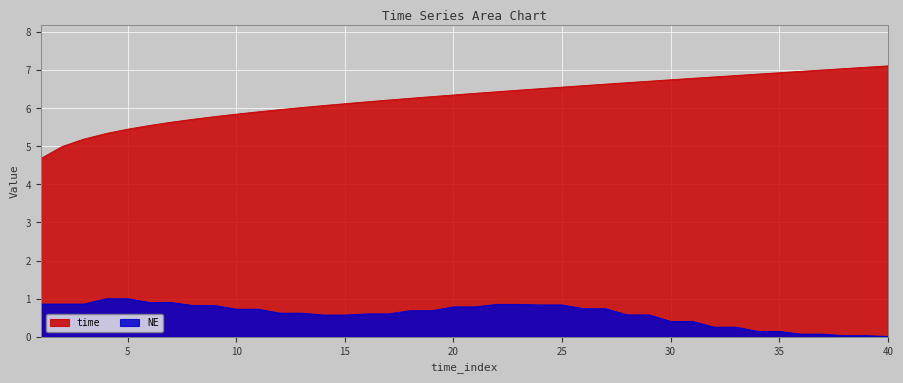

What is the value of the NE point at the 20th from the left?

0.8